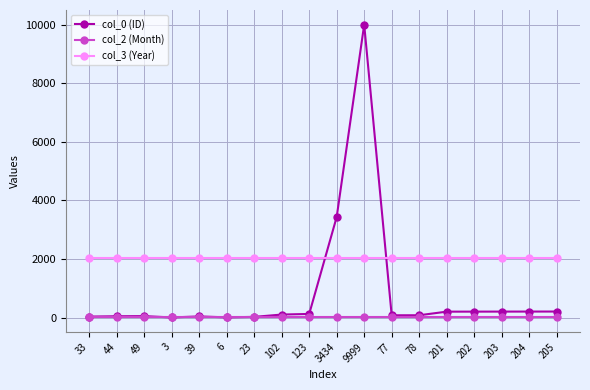

Does the chart have visible grid lines?

Yes